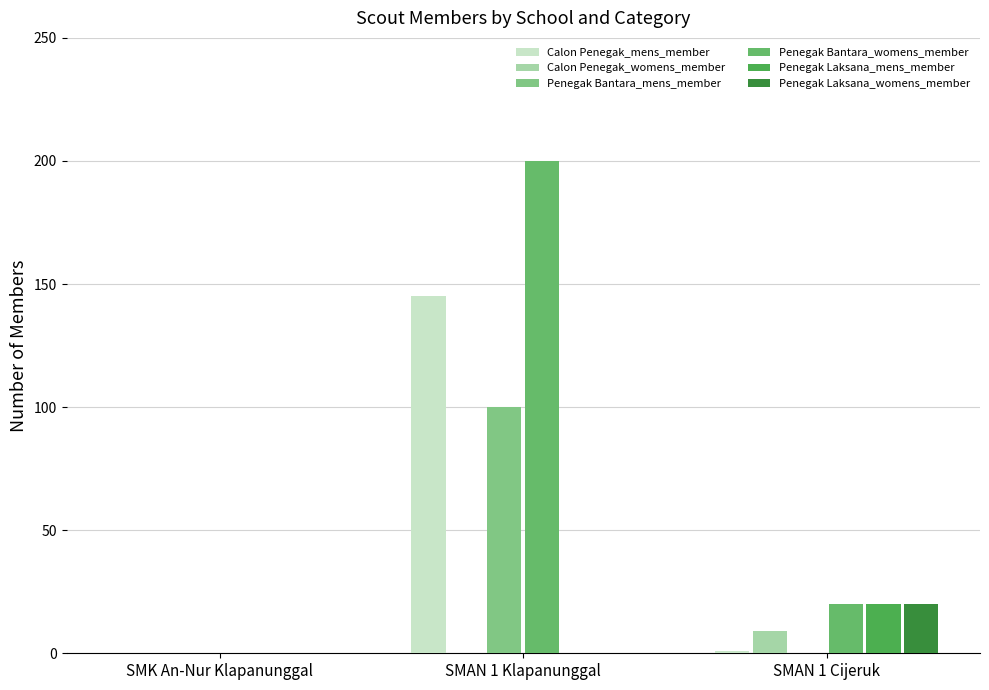

What is the highest value of the Penegak Bantara_womens_member series?

200